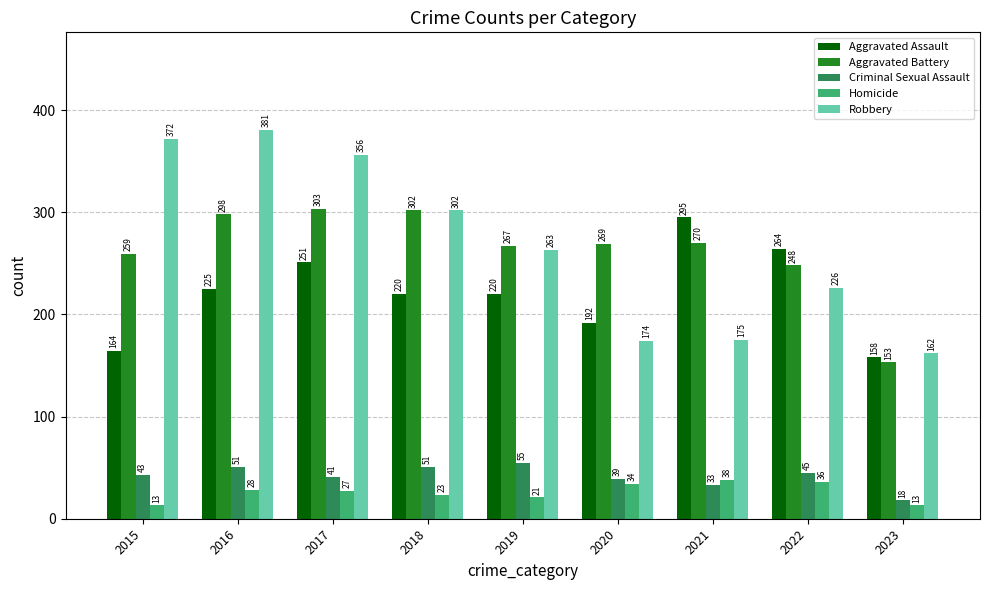

What is the sum of the Aggravated Assault values at 2016 and 2020?

417